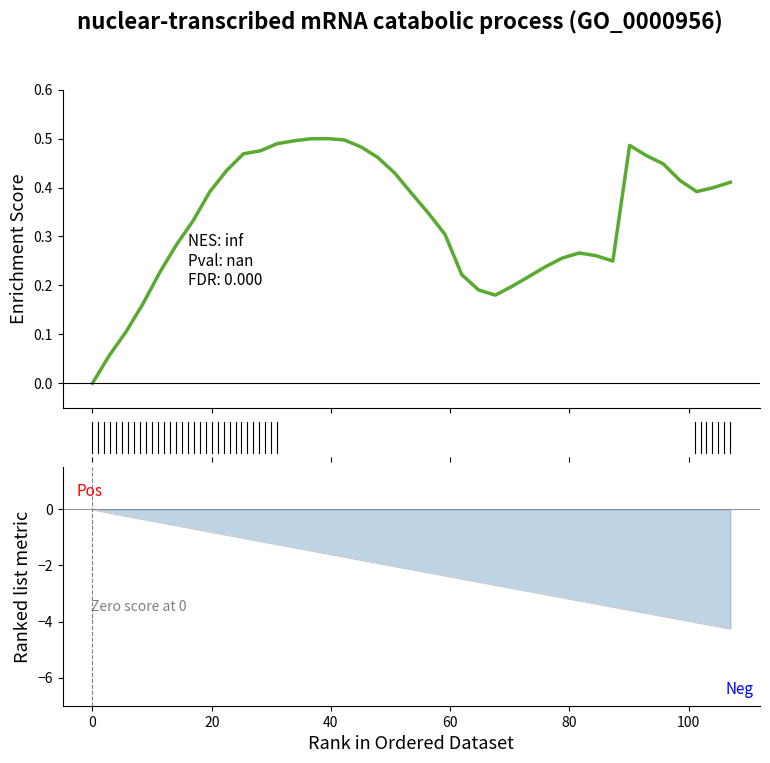

Reading right to left, extract all data points from this chart.

0.4	0.4	0.4	0.4	0.4	0.5	0.5	0.2	0.3	0.3	0.3	0.2	0.2	0.2	0.2	0.2	0.2	0.3	0.3	0.4	0.4	0.5	0.5	0.5	0.5	0.5	0.5	0.5	0.5	0.5	0.4	0.4	0.3	0.3	0.2	0.2	0.1	0.1	0.0